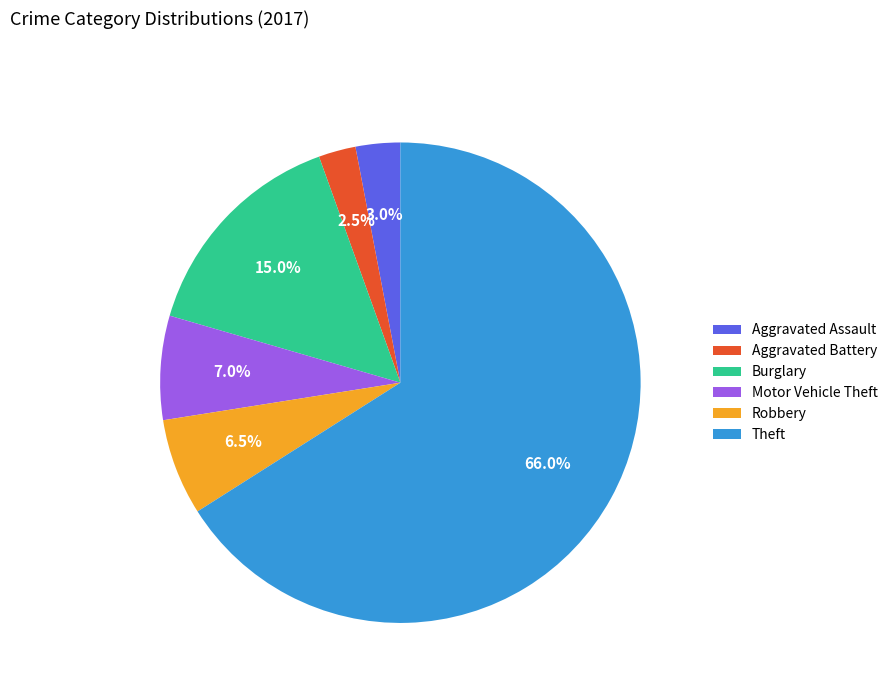

To the nearest percent, what portion does Burglary represent?

15%